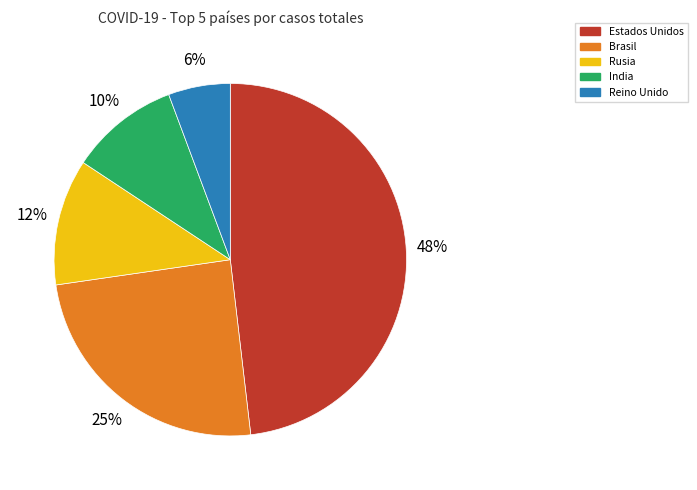

To the nearest percent, what percentage of the pie is Brasil?

25%